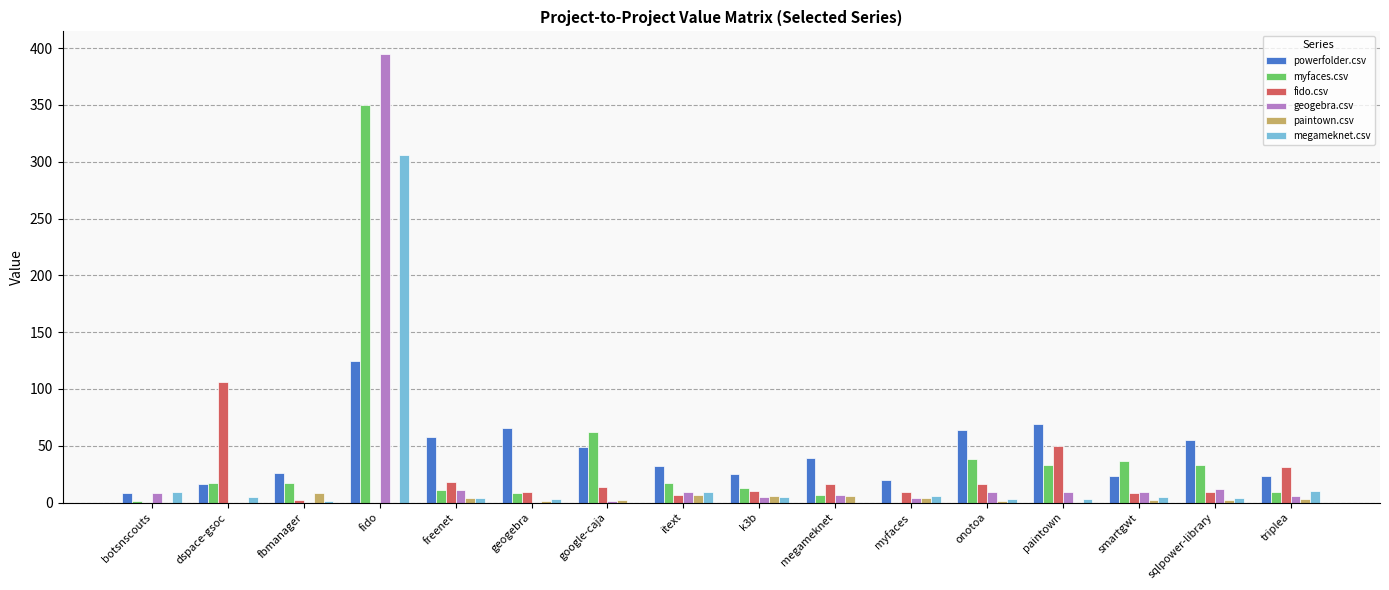

Between dspace-gsoc and triplea, which series saw the biggest shift?

fido.csv